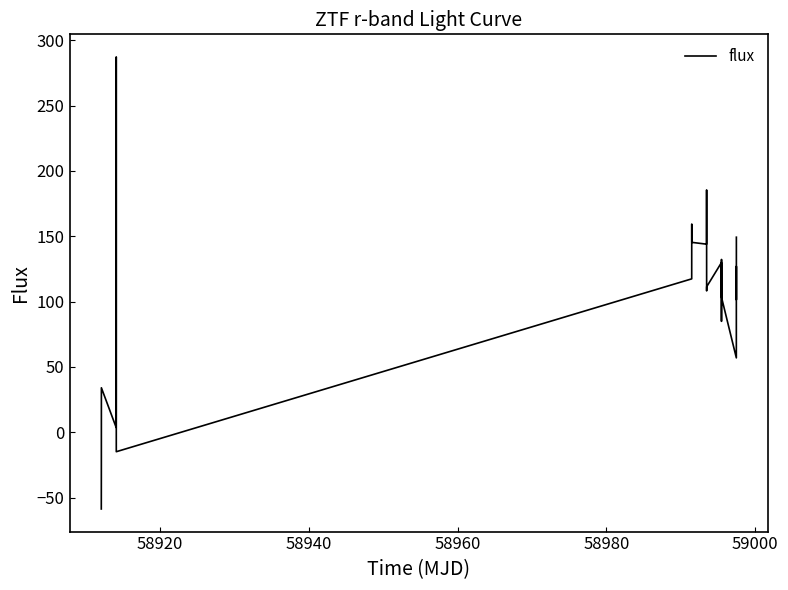

What is the greatest value displayed?

287.2